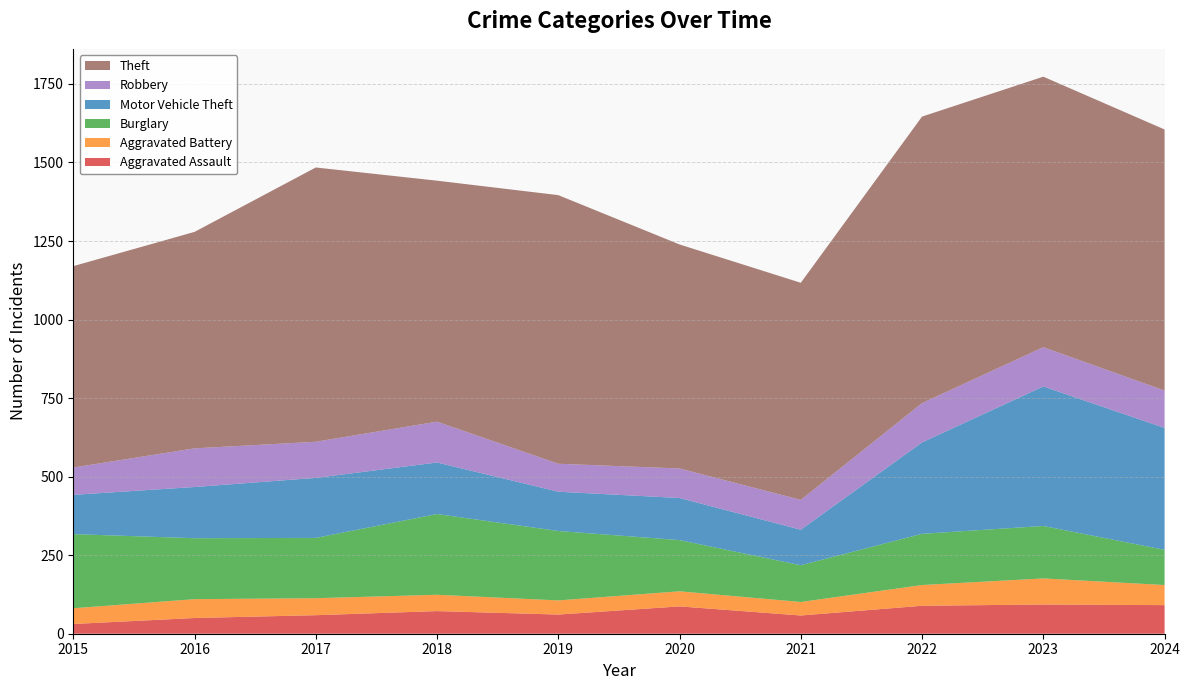

Reading left to right, what are all the values shown in this chart?

Aggravated Assault: 31	50	59	72	61	87	58	89	93	91
Aggravated Battery: 50	60	54	52	45	48	43	66	83	64
Burglary: 236	194	192	257	221	163	117	163	167	112
Motor Vehicle Theft: 125	163	191	164	125	134	113	291	444	388
Robbery: 87	123	115	130	89	94	95	125	125	119
Theft: 641	689	873	767	855	713	691	912	861	831